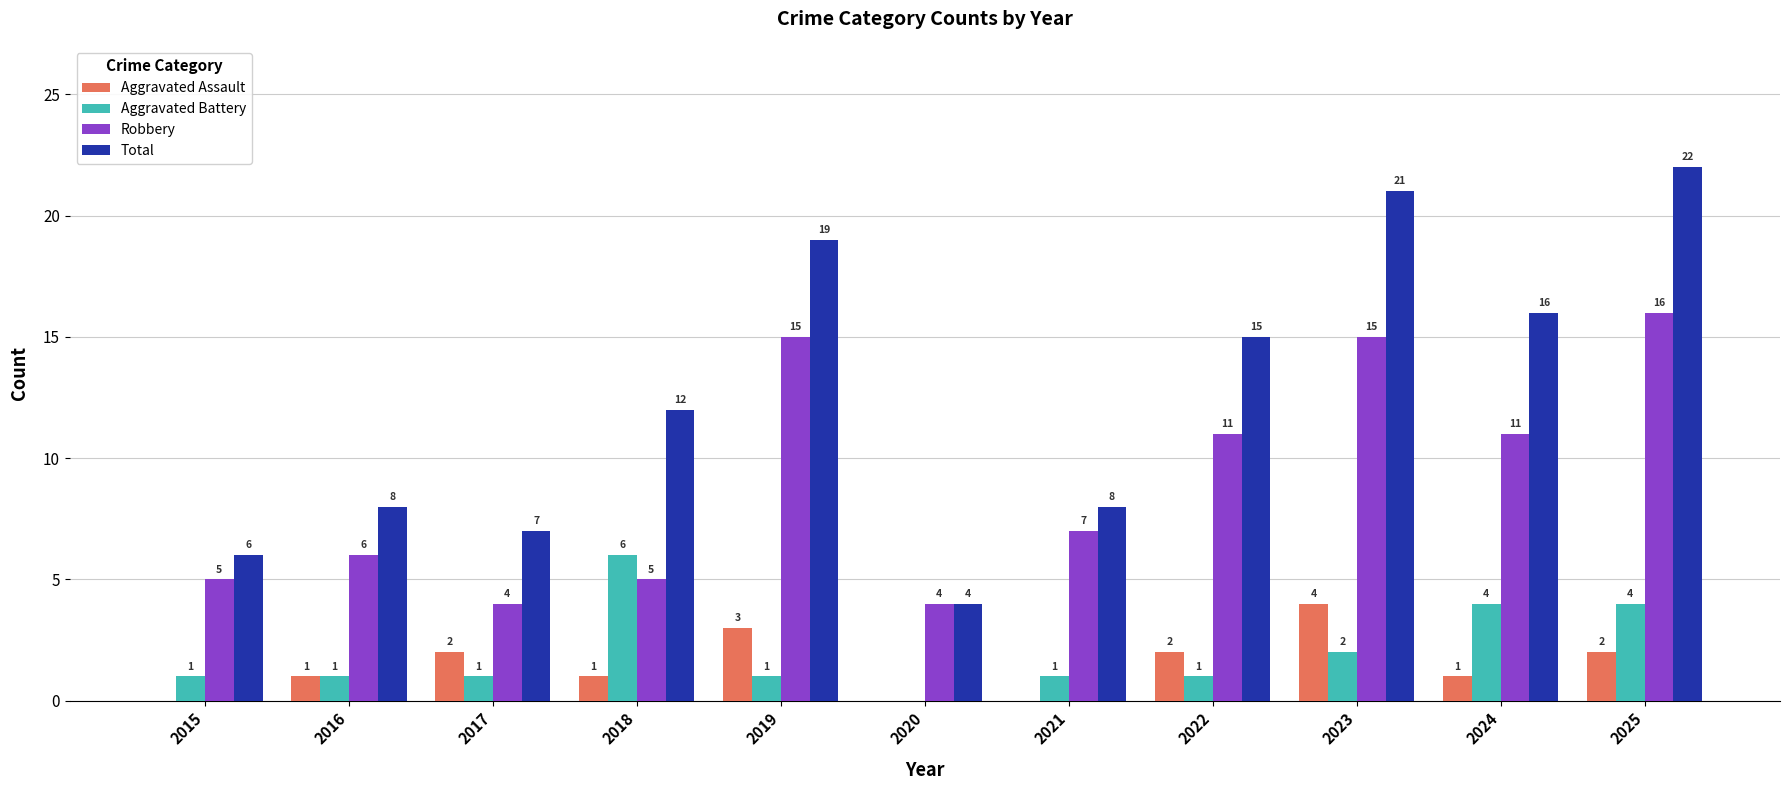

At which category is the sum across all series the highest?

2025